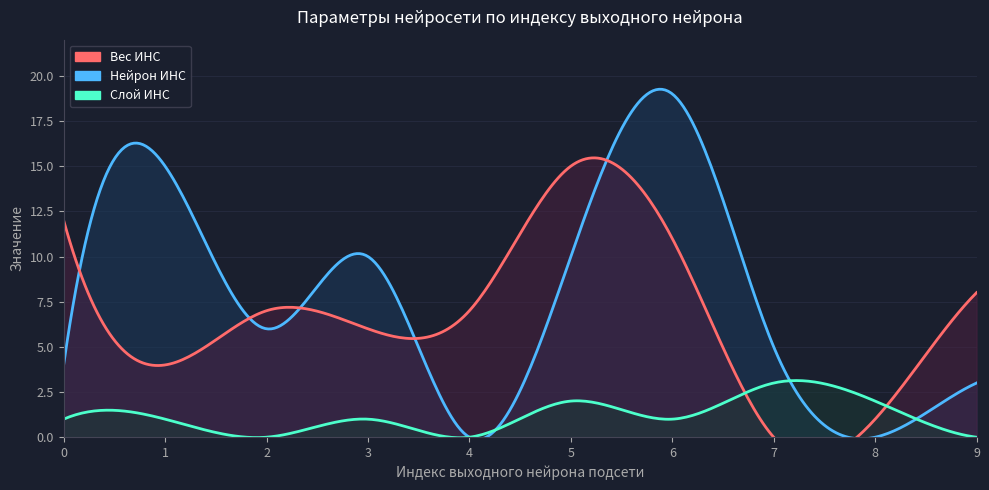

Count the Слой ИНС values in the range 0 to 2.

9